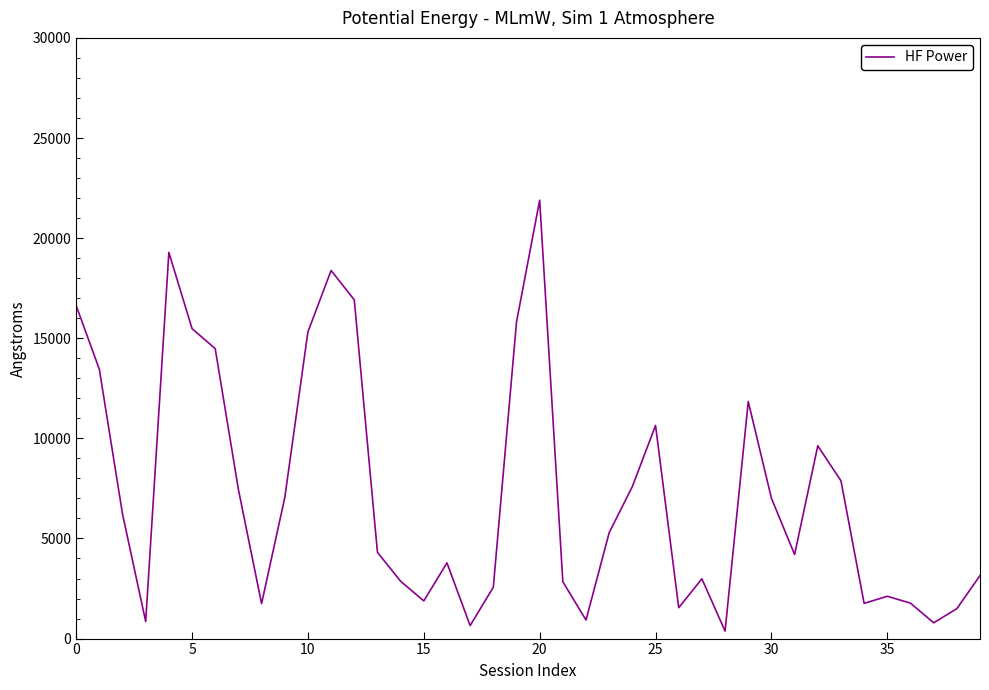

What is the difference between the maximum and minimum values?

21519.5